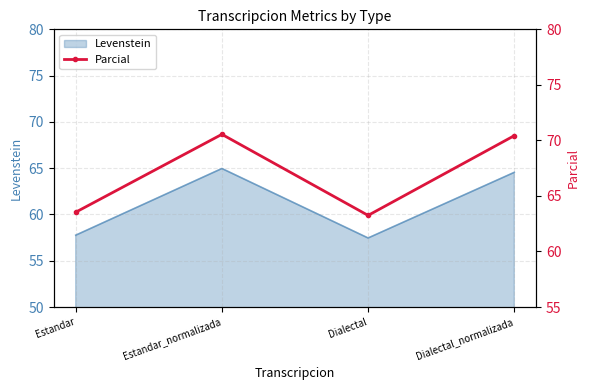

Where is the first local minimum?

Dialectal